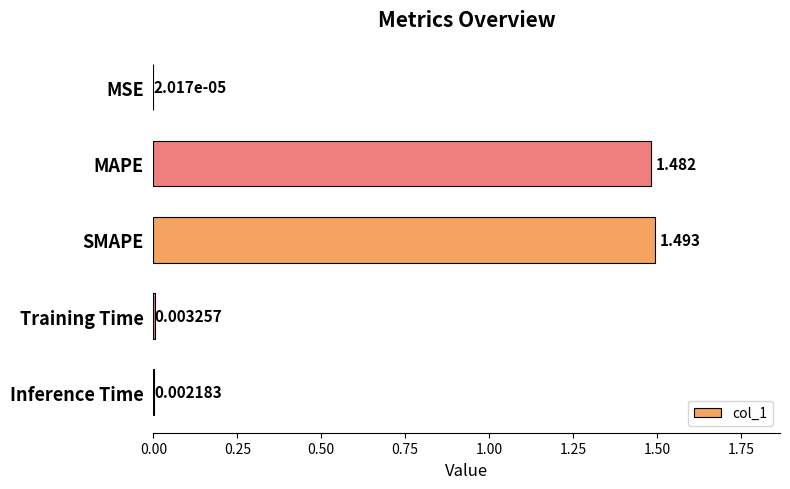

Which has a higher value, MSE or Inference Time?

Inference Time